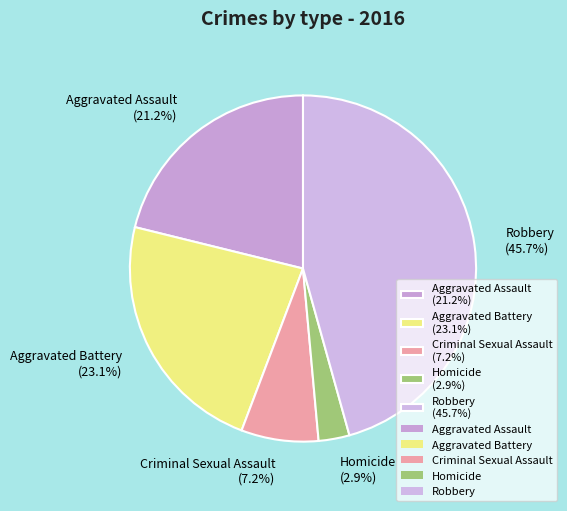

How many slices are in this pie chart?

5